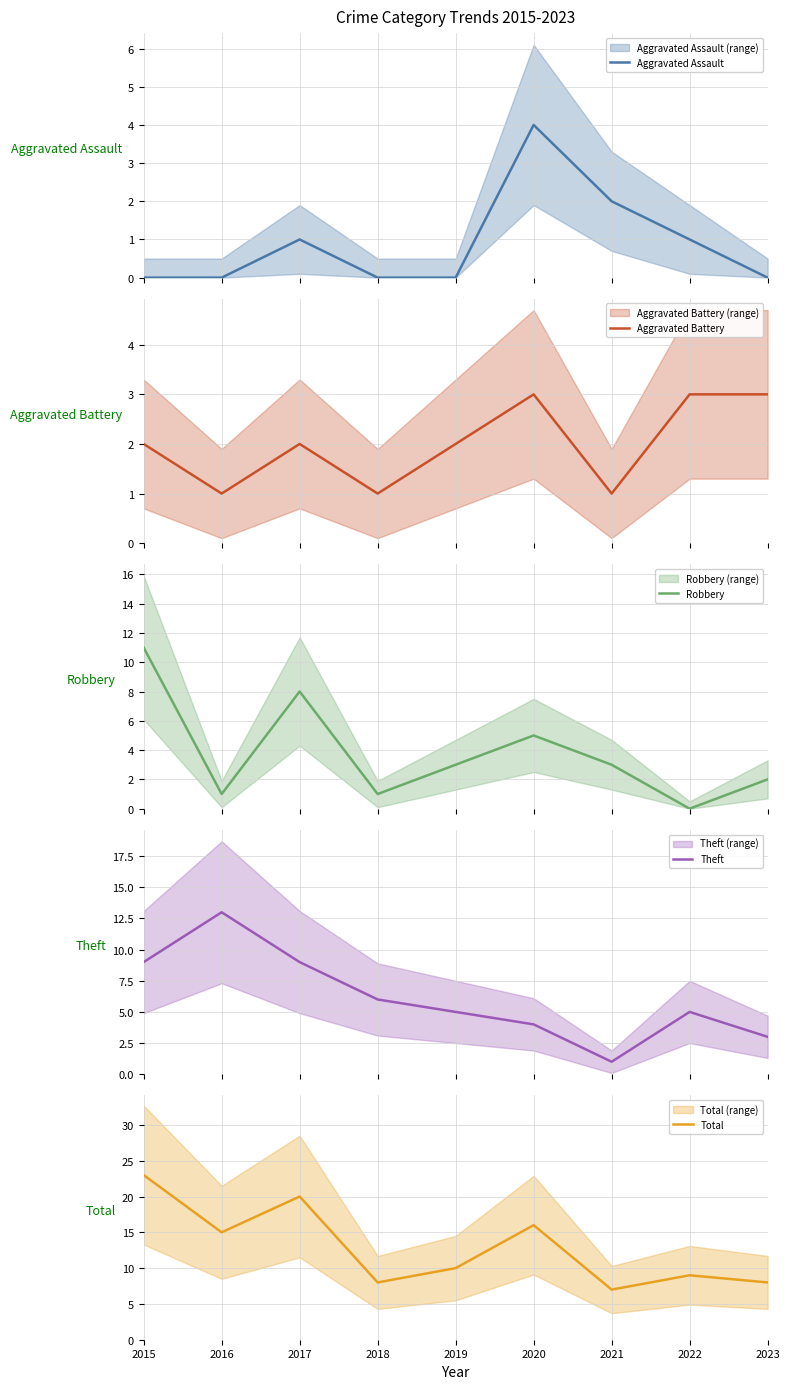

What is the value of the Theft point at the 3rd from the left?

9